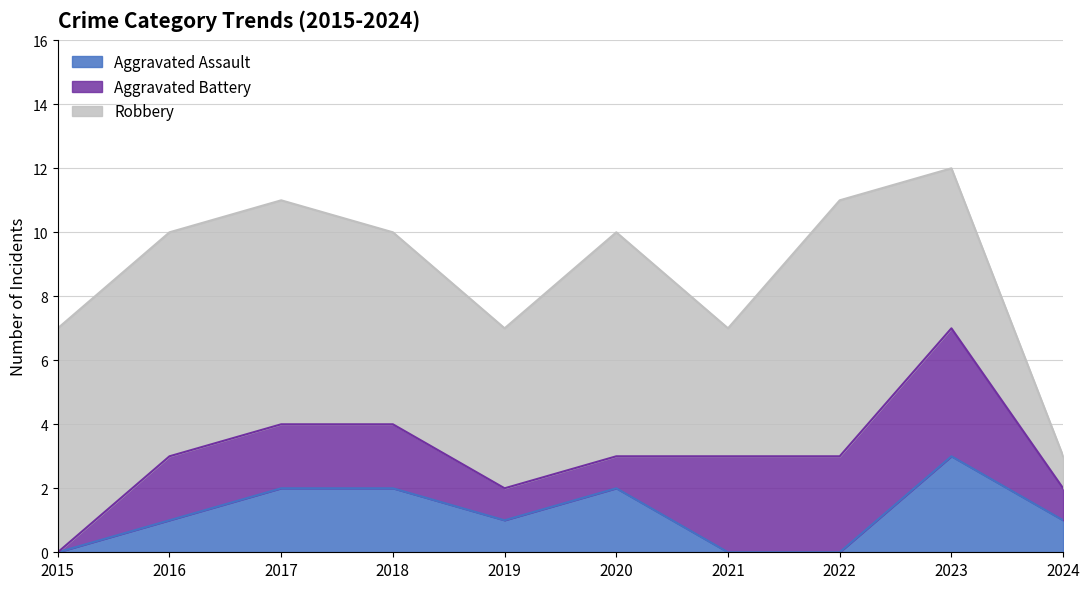

What is the maximum value for Robbery?

8